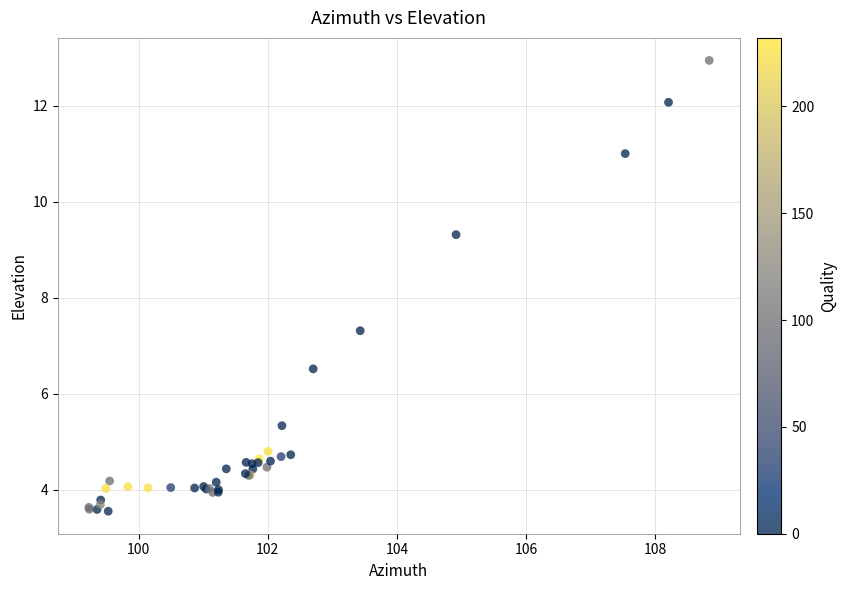

What Y value in the scatter plot is closest to 8?

7.3